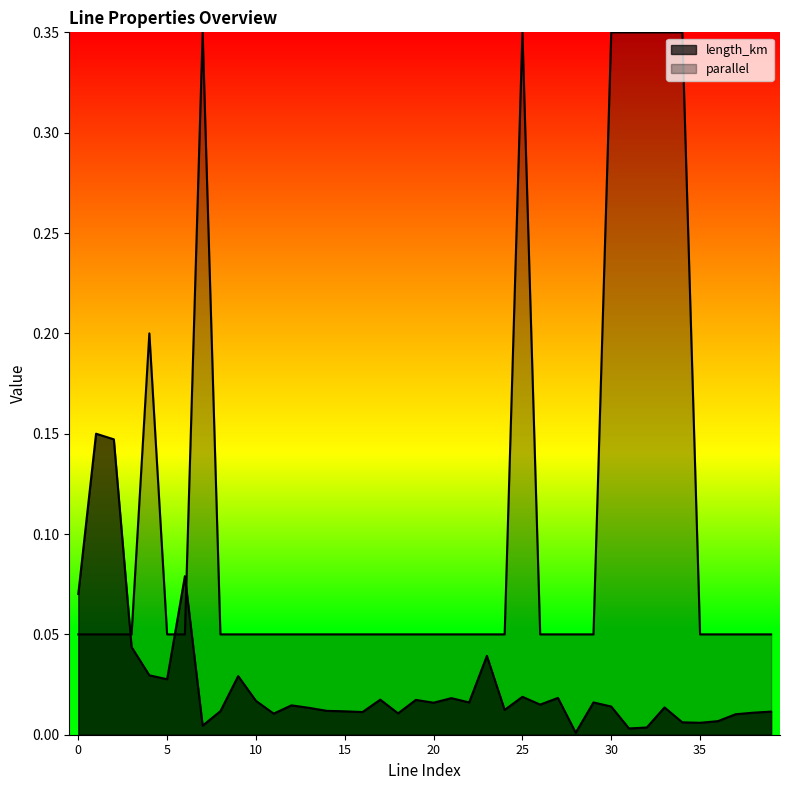

What is the average value of the parallel series?

0.1